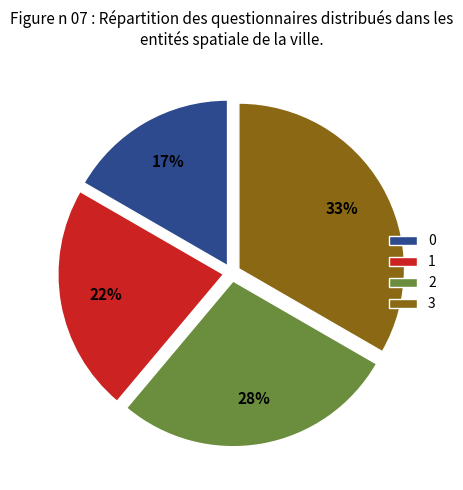

Rank the categories by value from lowest to highest.

0, 1, 2, 3